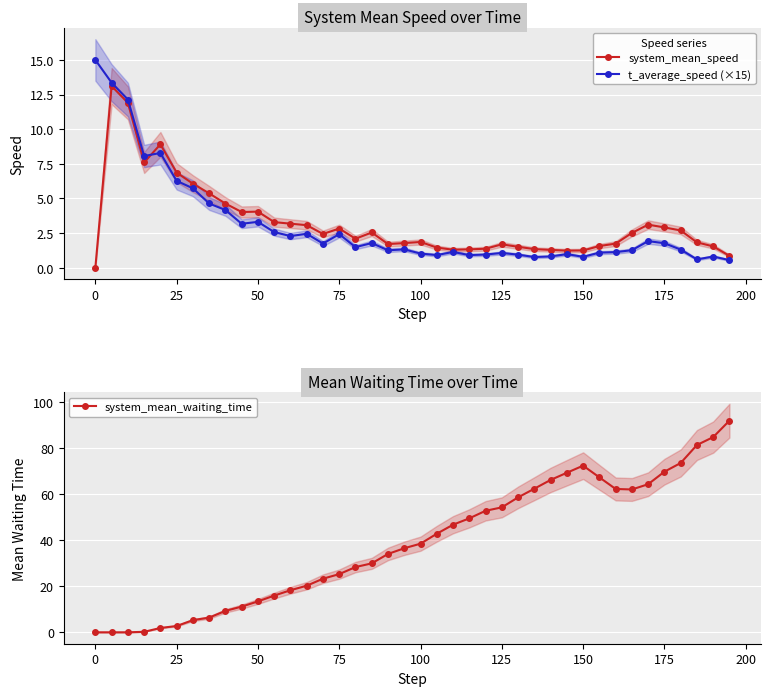

What is the approximate value of system_mean_speed at 175?

2.9